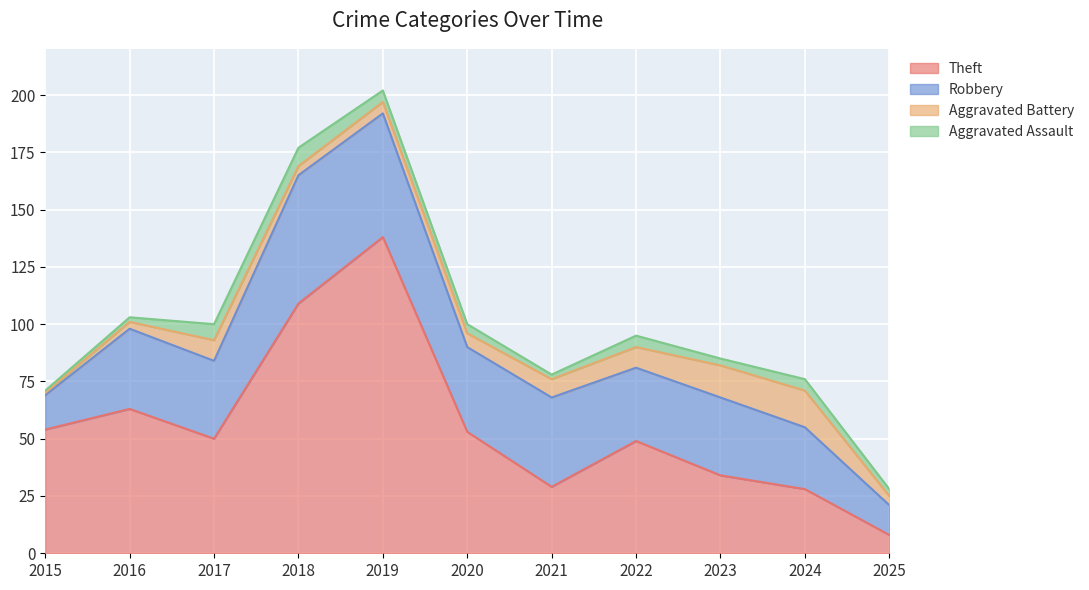

Rank the series by their maximum value, from highest to lowest.

Theft, Robbery, Aggravated Battery, Aggravated Assault